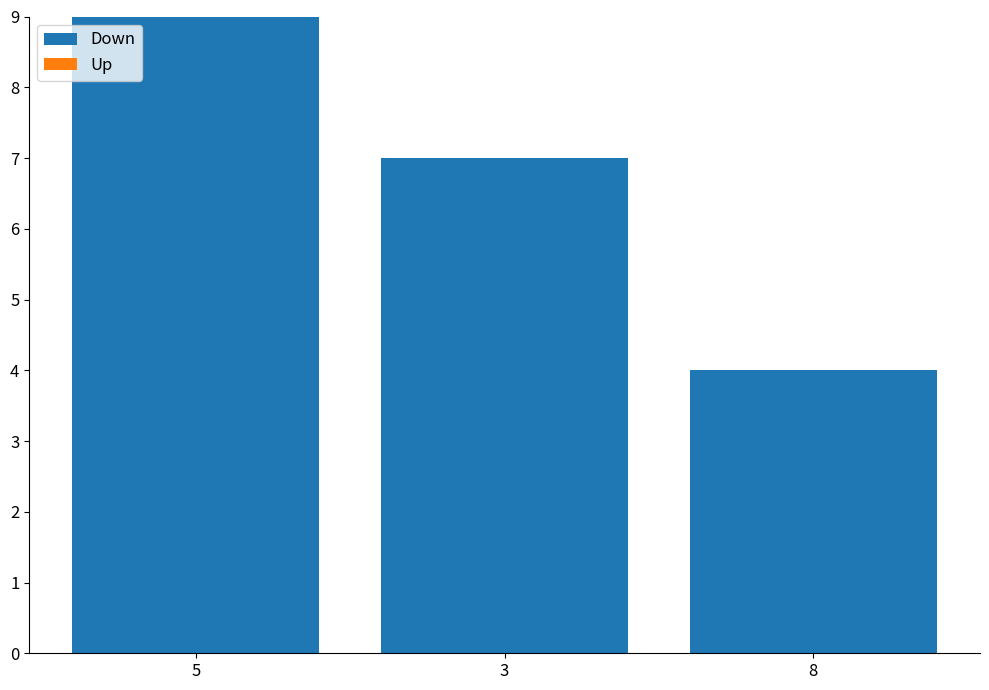

Reading left to right, transcribe all the data shown in this chart.

5=9	3=7	8=4